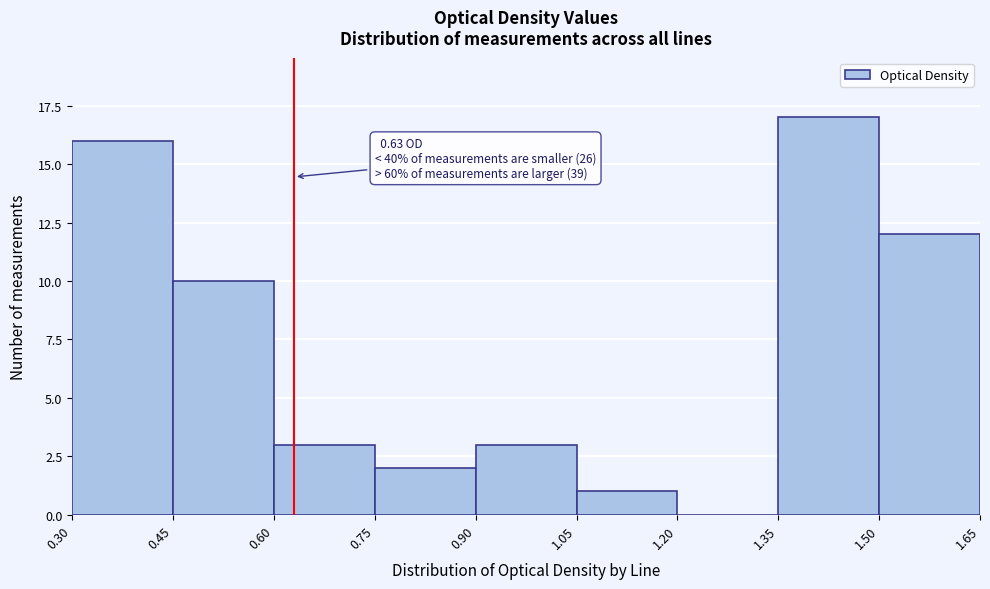

Over which range of the x-axis is the bar tallest?

1.35 to 1.50